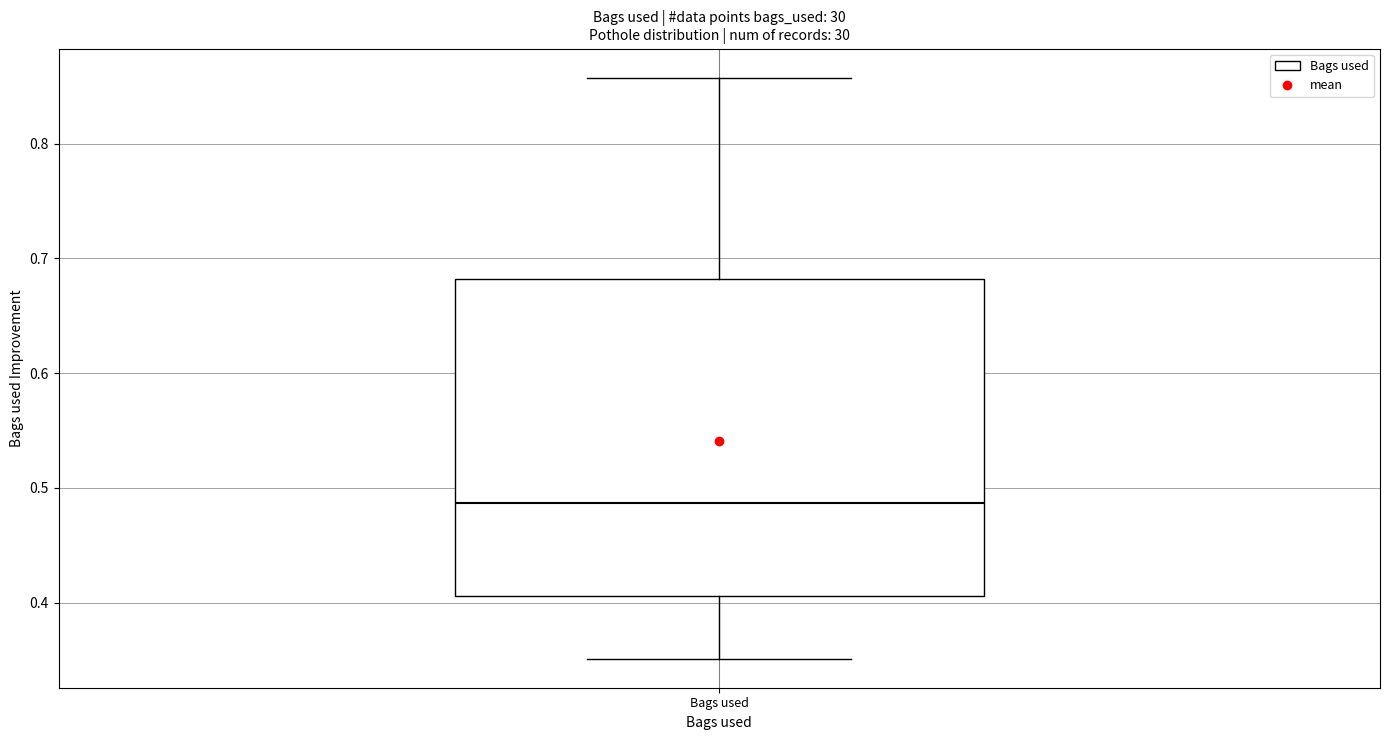

Transcribe this box plot: give where the median line is, the range the box spans, and where the two whiskers end, as read against the y-axis. The values are not printed on the chart, so give them approximately, as read against the axis.

median 0.49, box 0.41 to 0.68, whiskers 0.35 to 0.86